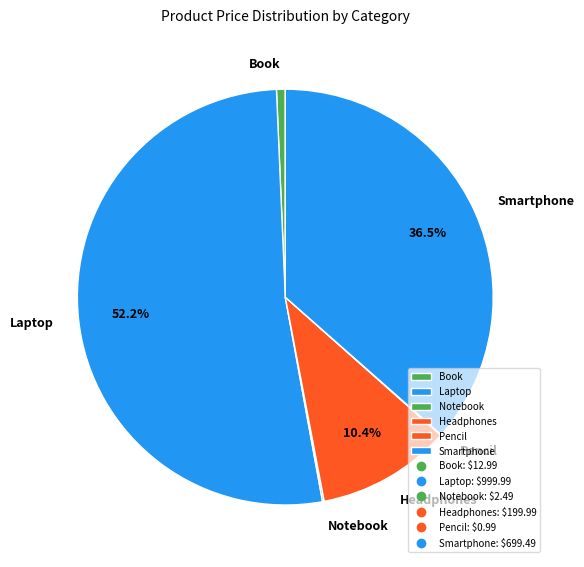

Which slice is the largest?

Laptop